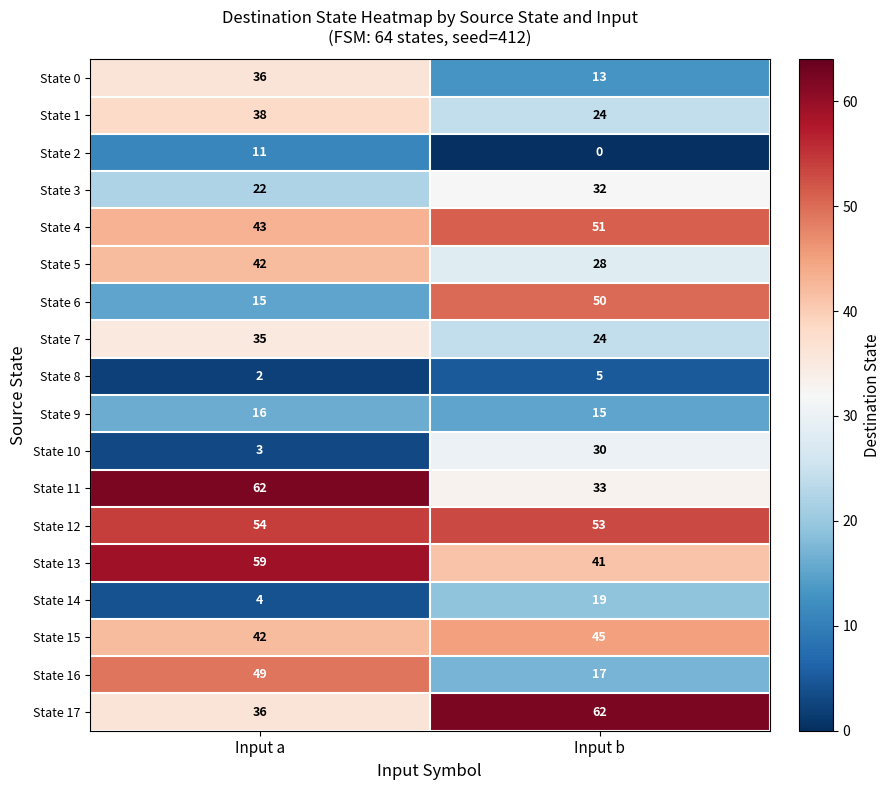

The State 2 series shows 7 at Input b. True or false?

False